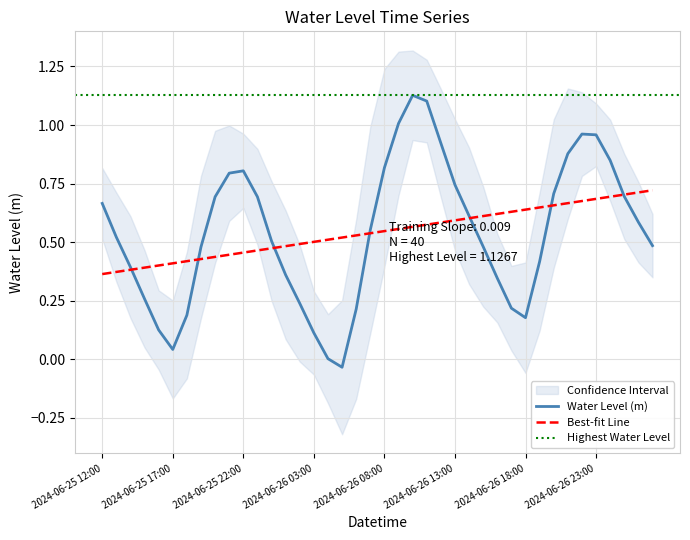

True or false: the data shows 0.2 at 2024-06-25 16:00.

False